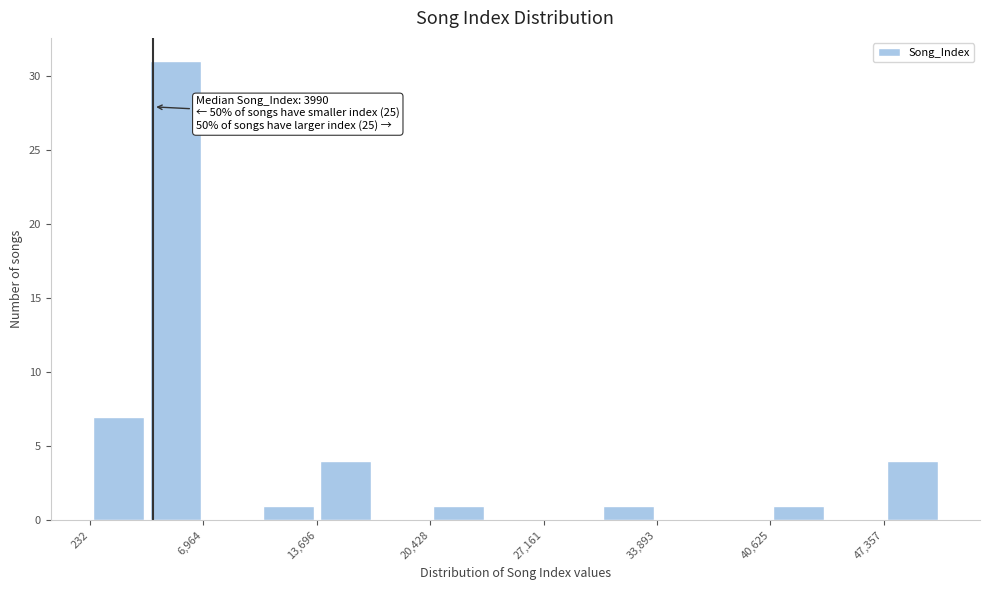

Around what value on the x-axis is the tallest bar? Give the approximate position of its centre, as read against the axis.

5000